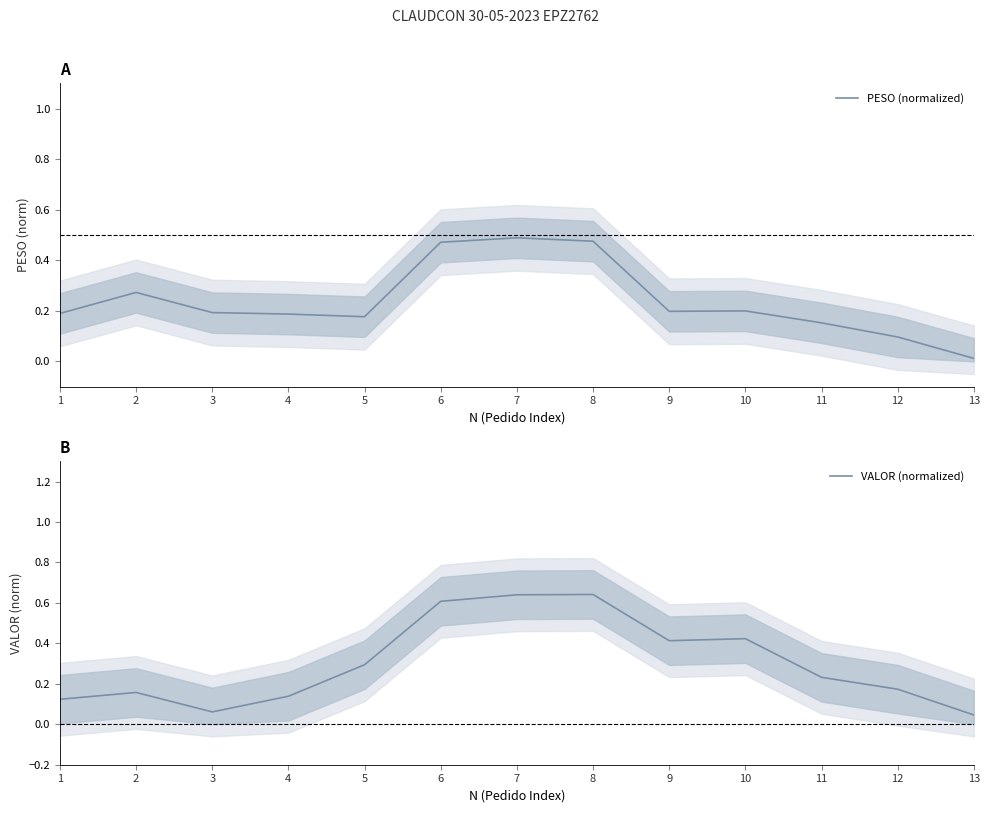

What is the value of the PESO (normalized) point at the 9th from the left?

0.2